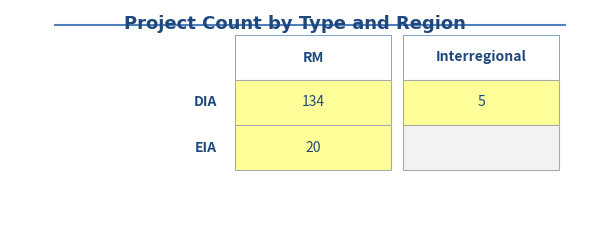

How many positive values does the EIA series have?

1